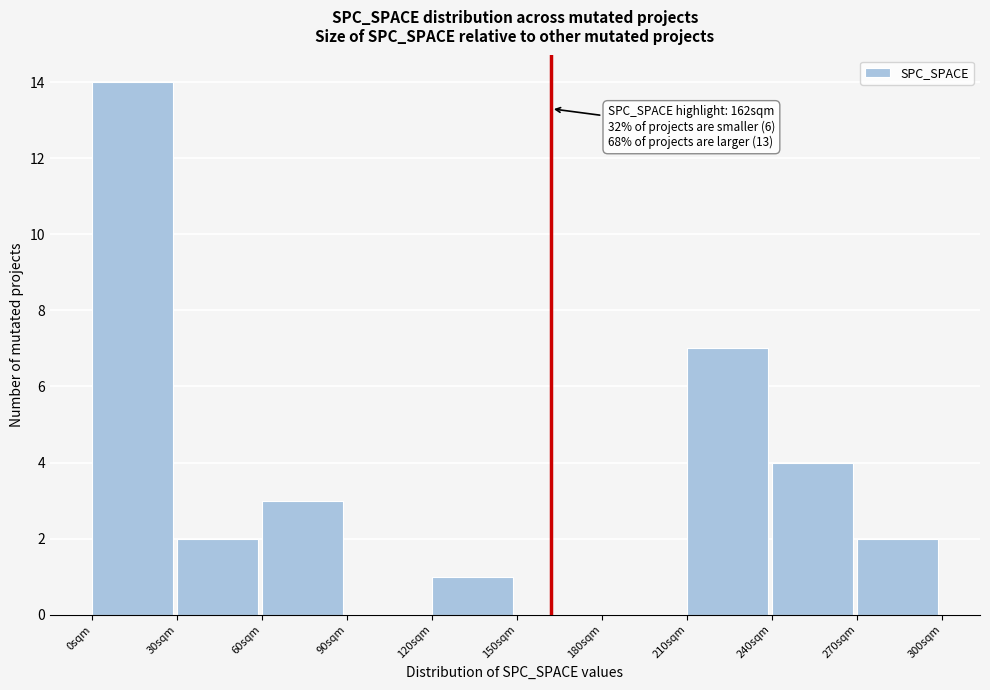

Over which range of the x-axis is the bar tallest?

0 to 30